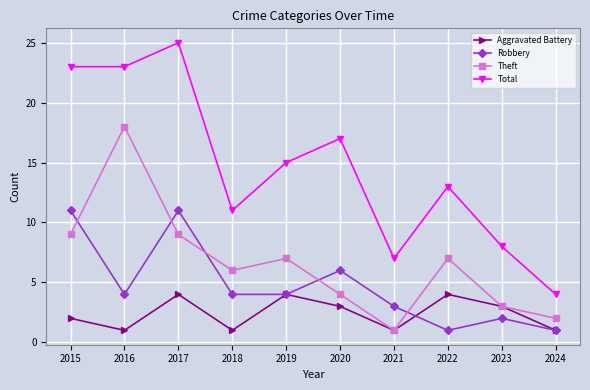

Rank the series by their maximum value, from lowest to highest.

Aggravated Battery, Robbery, Theft, Total